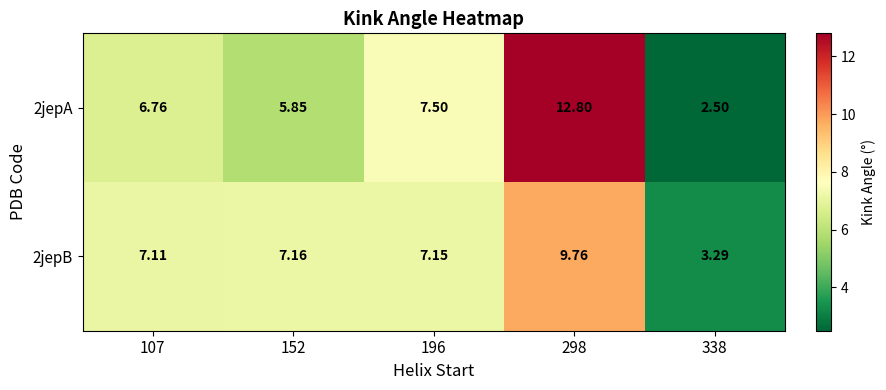

Is the value of 2jepB at 196 greater than the value of 2jepA at 298?

No